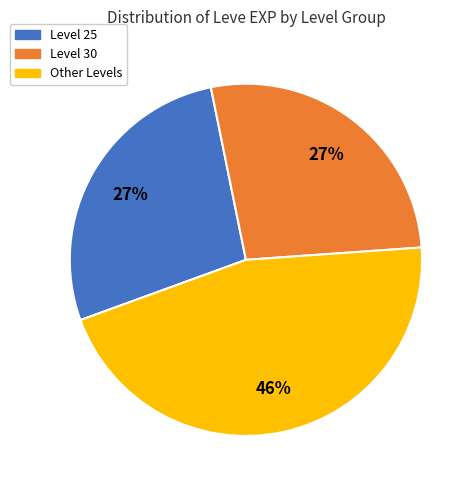

Does any single category account for the majority?

No